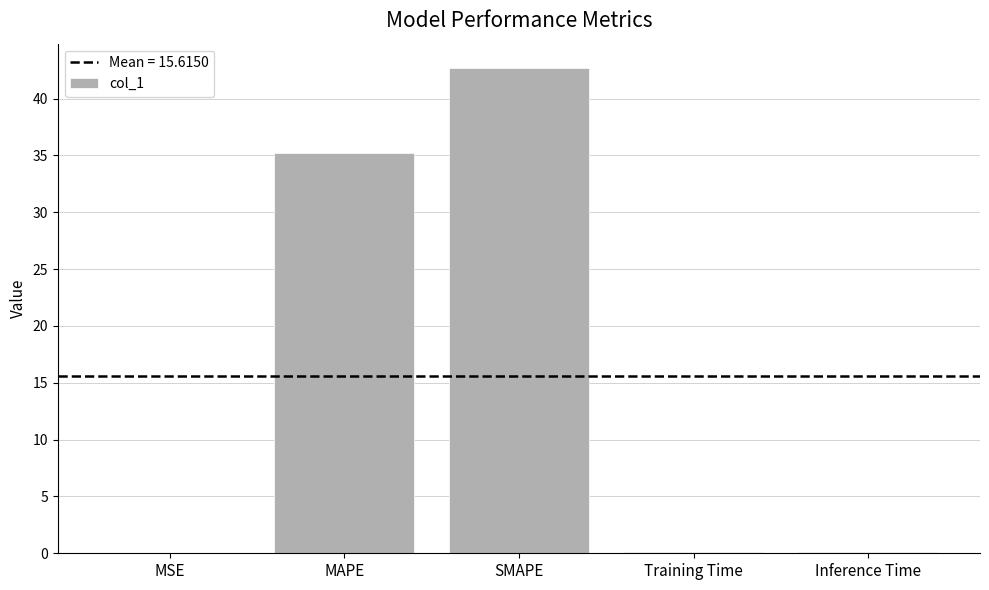

The chart shows a value of 0.0 at MSE. True or false?

True